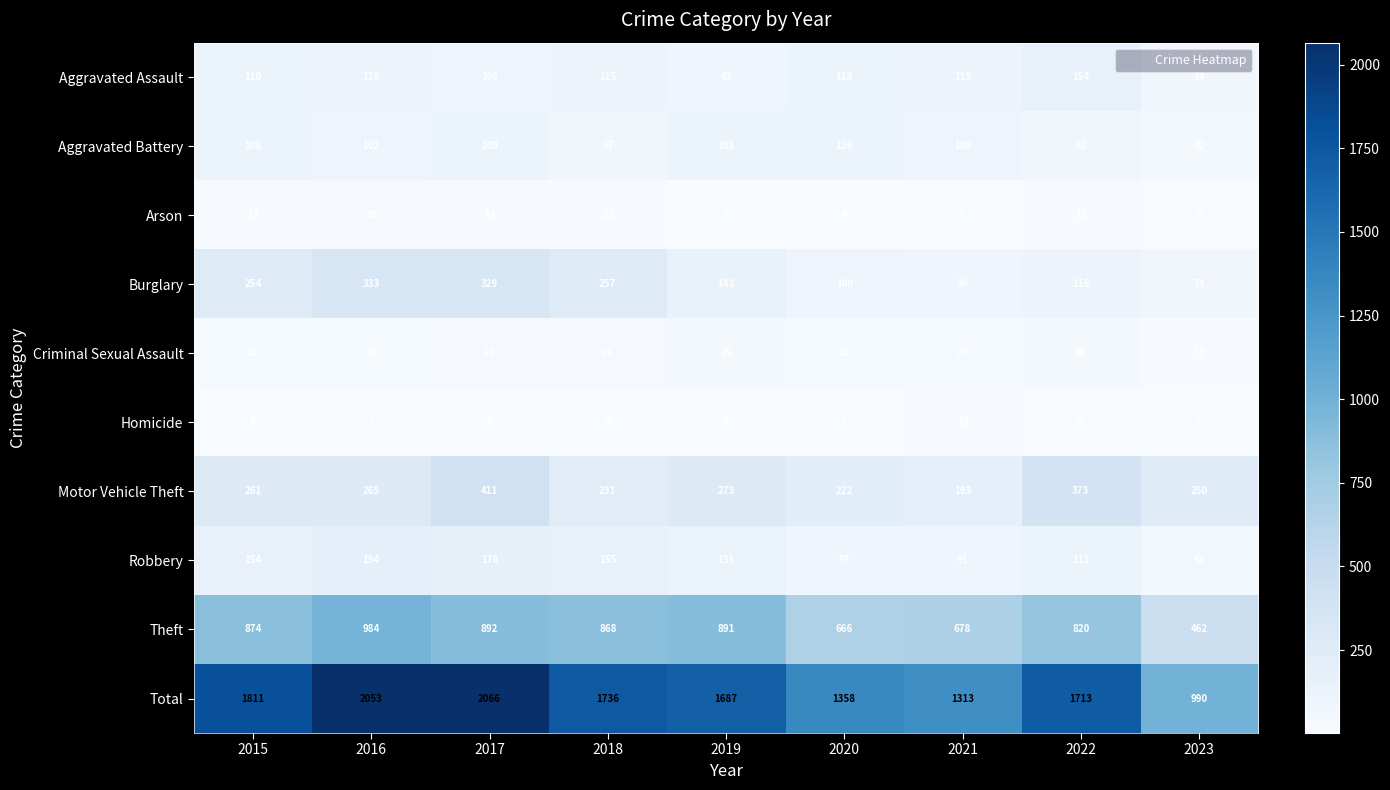

What is the maximum value for Aggravated Battery?

126